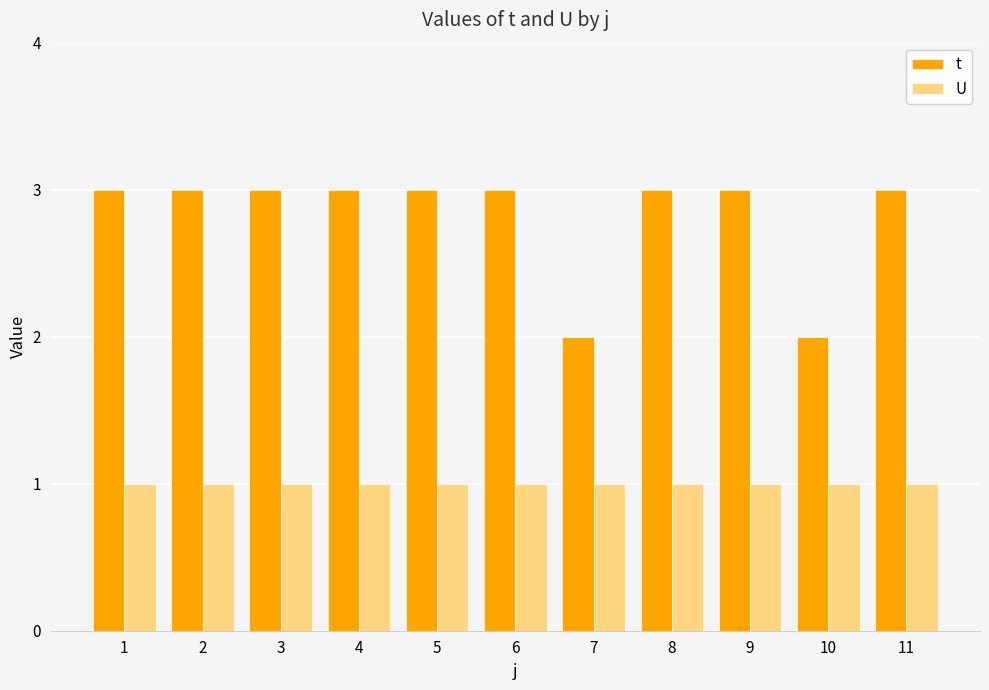

What is the value of the U bar at the 6th from the left?

1